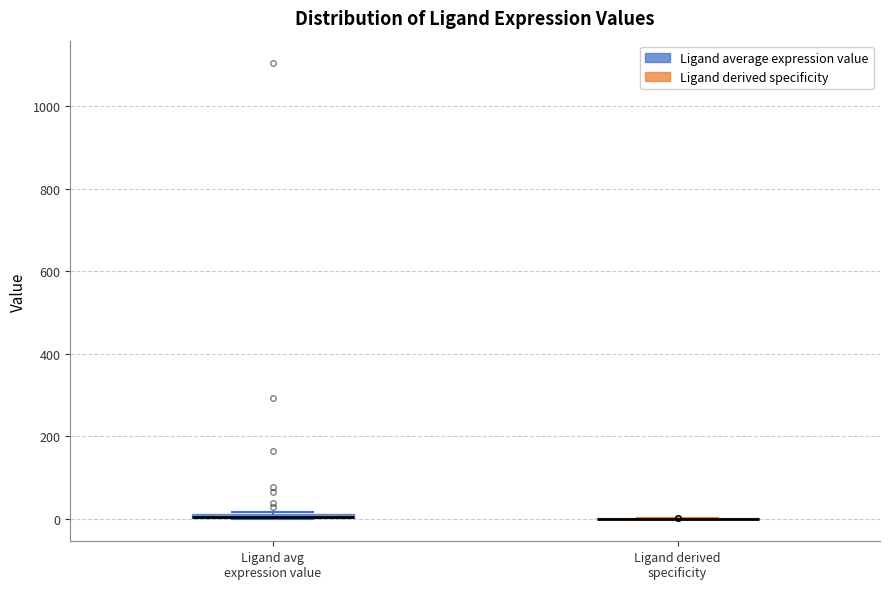

Where is the upper edge of the box for Ligand avg expression value on the y-axis? The values are not printed on the chart, so give them approximately, as read against the axis.

20